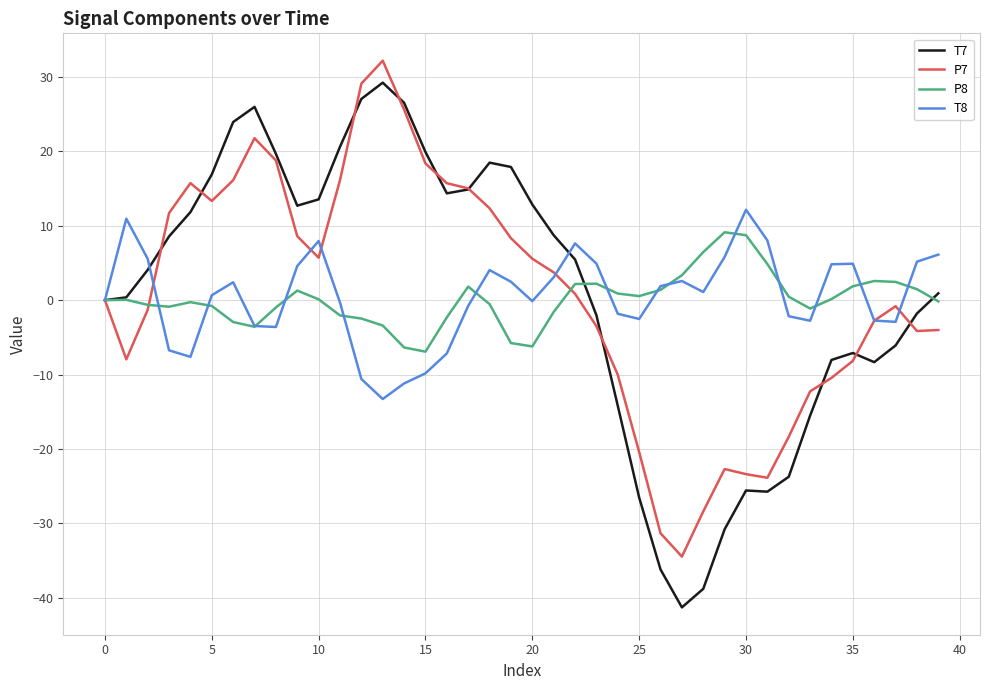

Which series has the widest spread of values?

T7